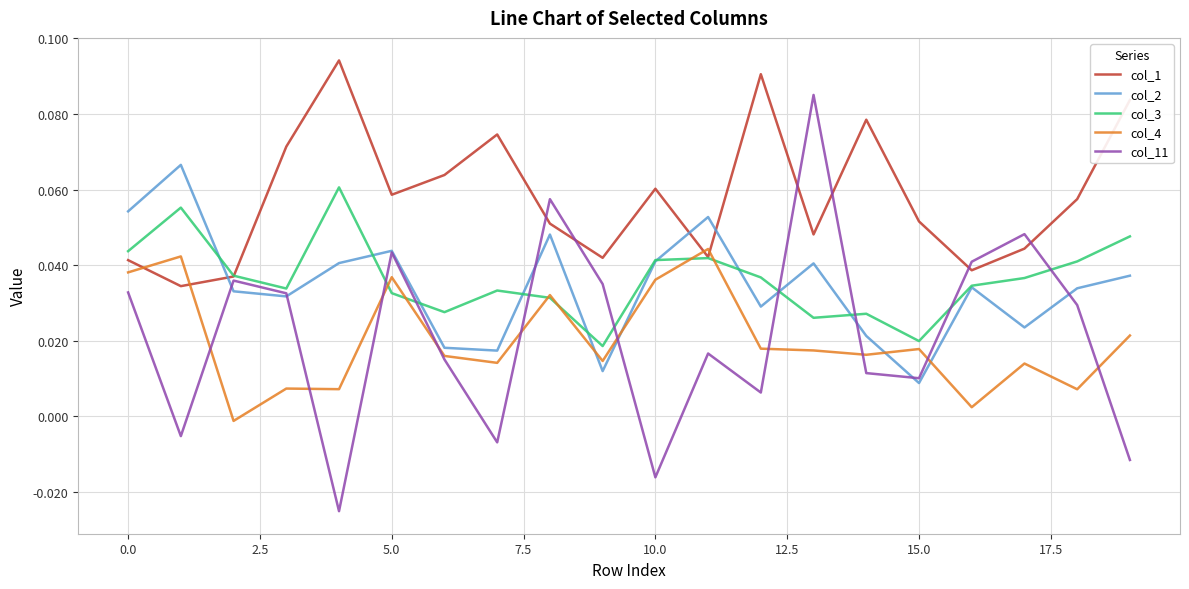

Which series has the widest spread of values?

col_11